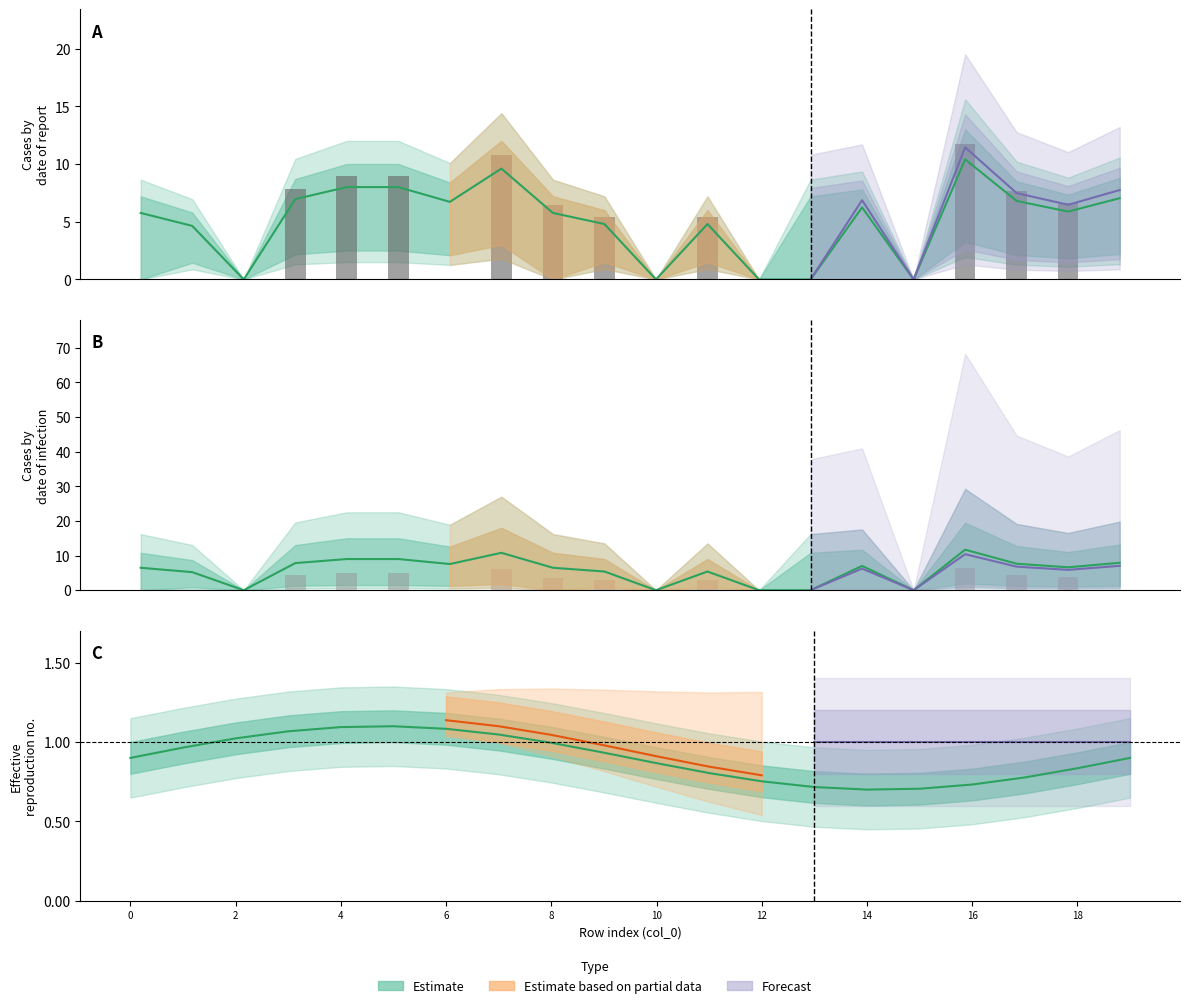

Where is the data nearest to the value 3?

18